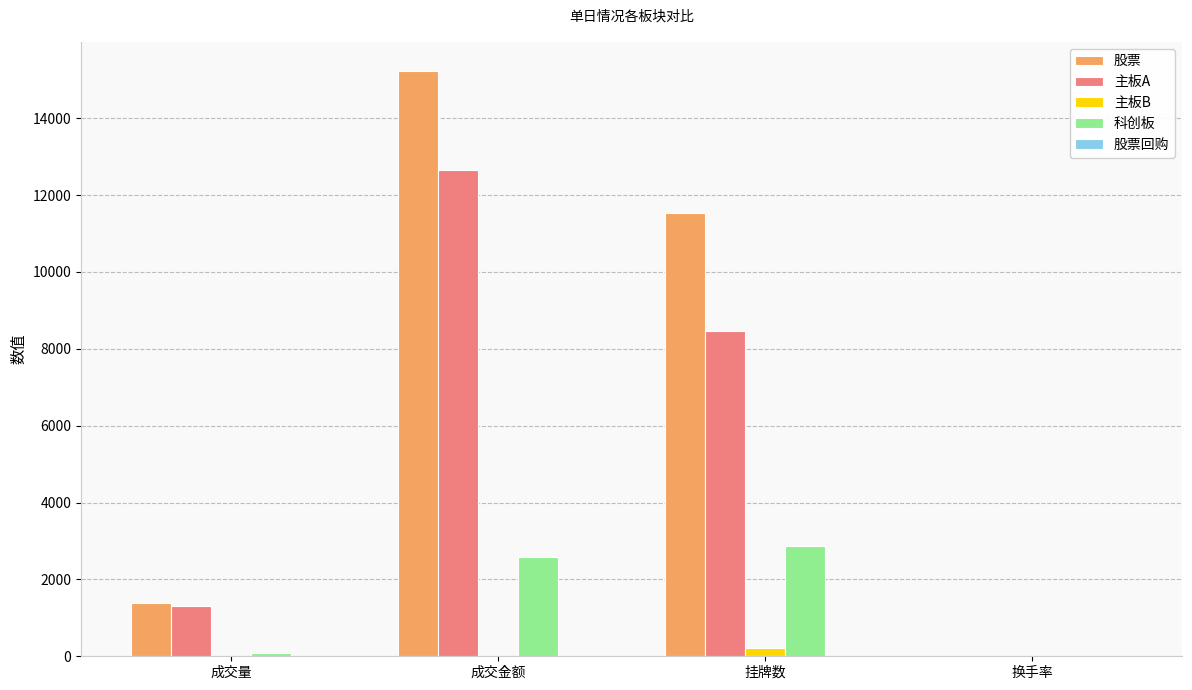

Which category has the highest value across all series?

成交金额